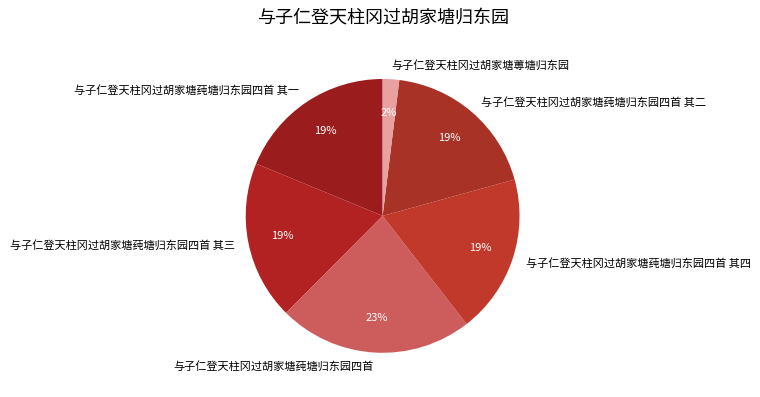

True or false: 与子仁登天柱冈过胡家塘蒪塘归东园 accounts for 2% of the total.

True